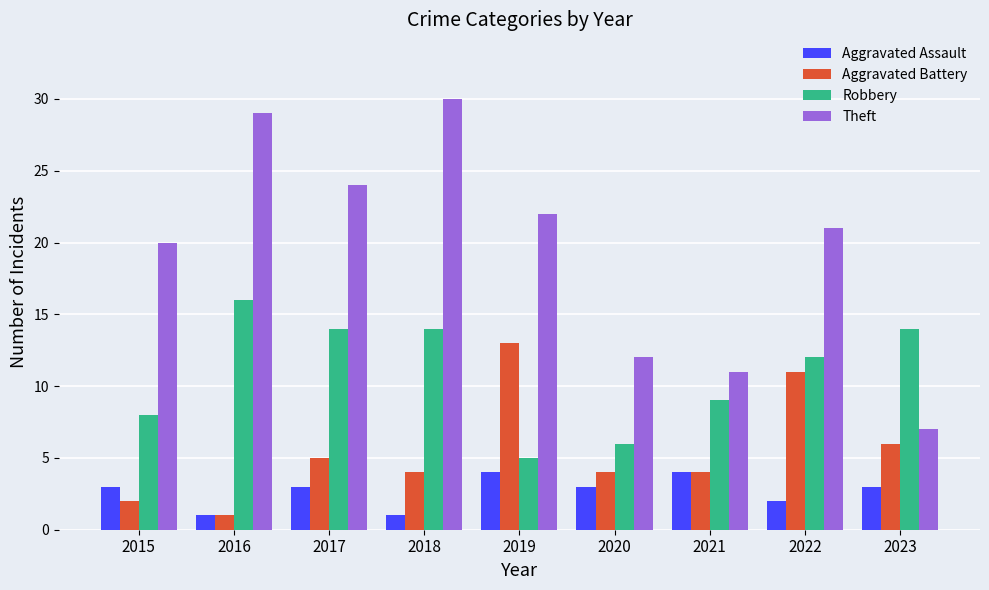

Is the value of Robbery at 2023 greater than the value of Aggravated Assault at 2015?

Yes